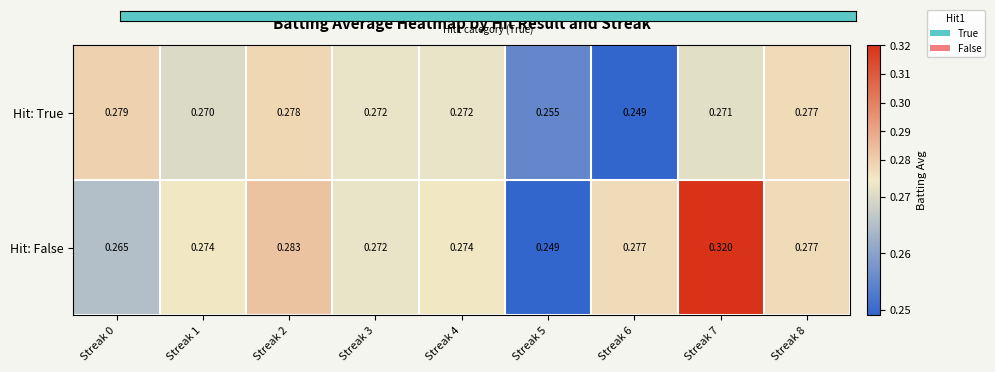

Is the value of Hit: False at Streak 5 greater than the value of Hit: True at Streak 7?

No